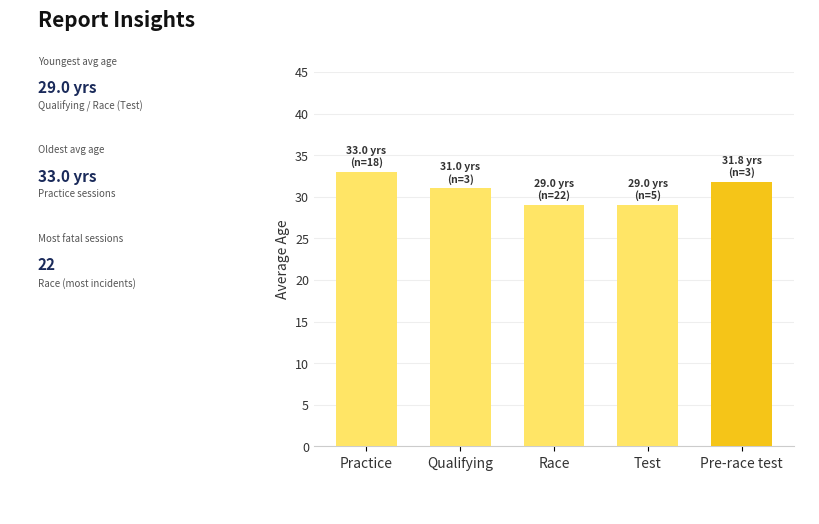

What is the label of the 5th bar from the left?

Pre-race test